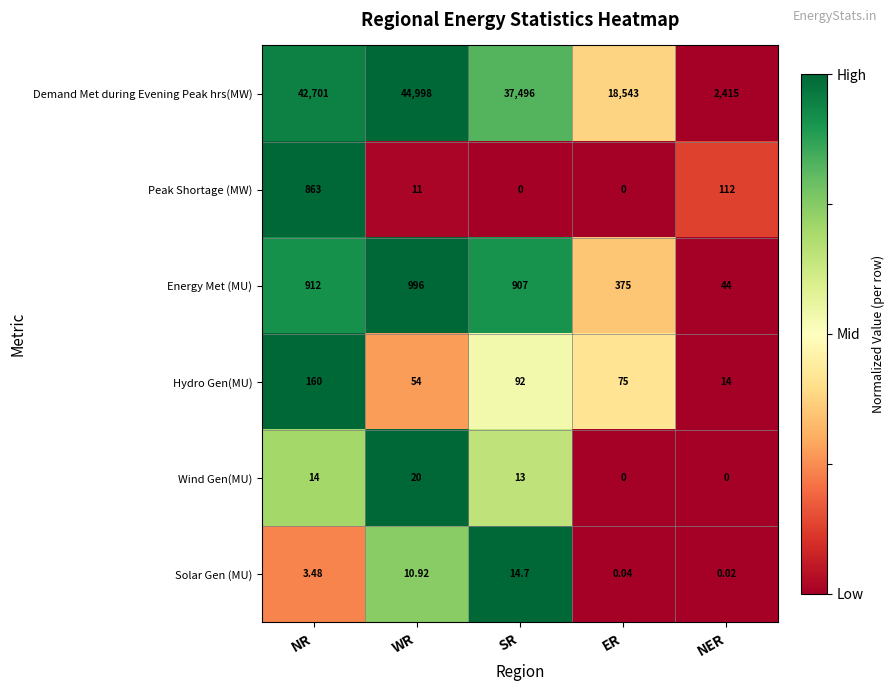

At SR, list the series in order from smallest to largest.

Peak Shortage (MW), Wind Gen(MU), Solar Gen (MU), Hydro Gen(MU), Energy Met (MU), Demand Met during Evening Peak hrs(MW)